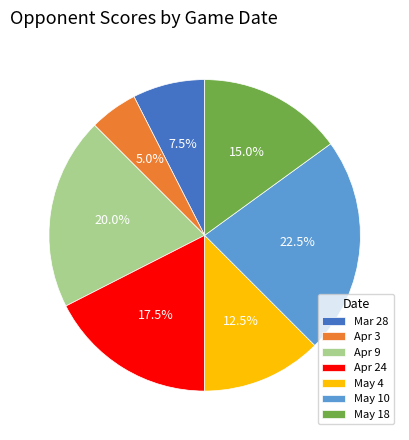

Is Mar 28 the majority of the pie?

No